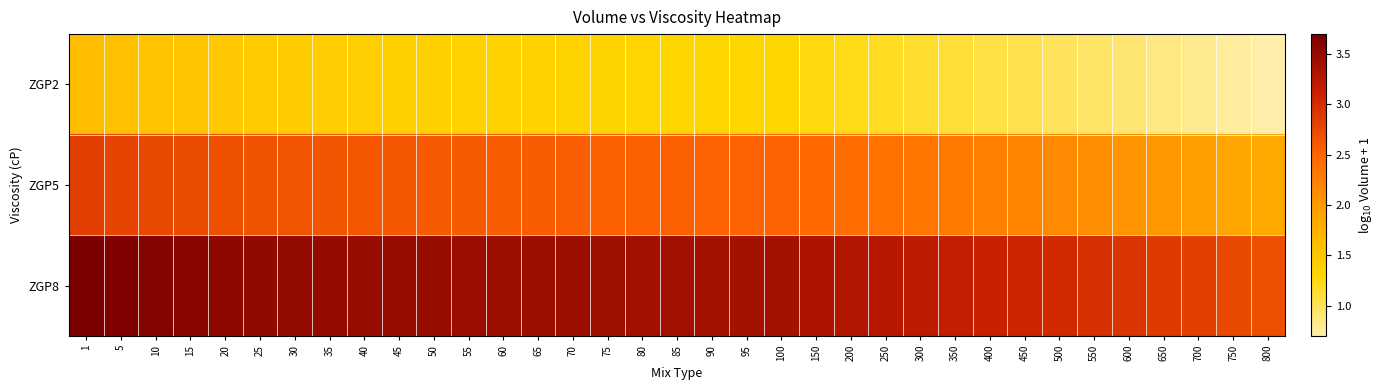

Which series has the widest spread of values?

ZGP8